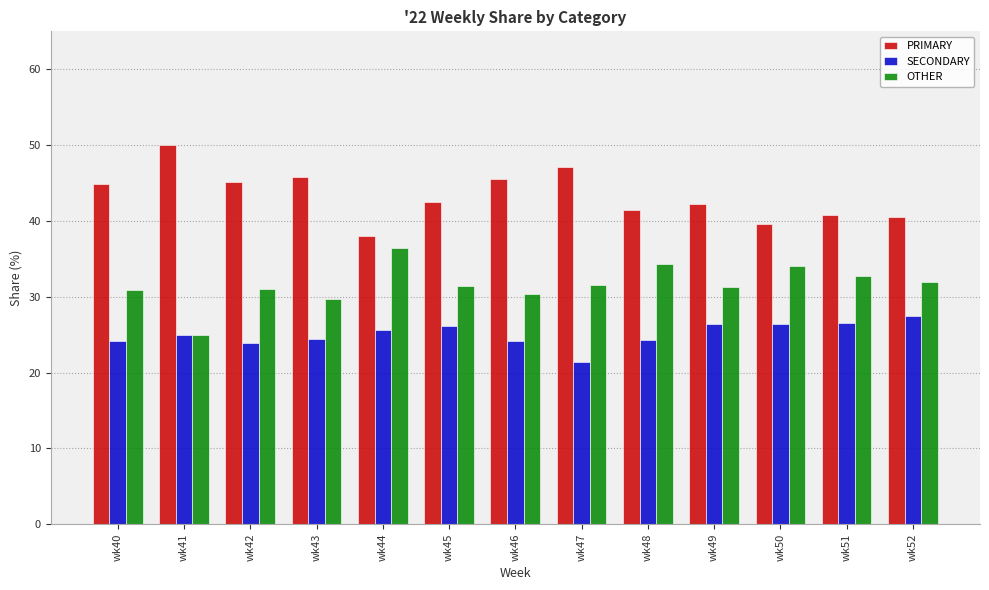

How many categories are shown in the chart?

13